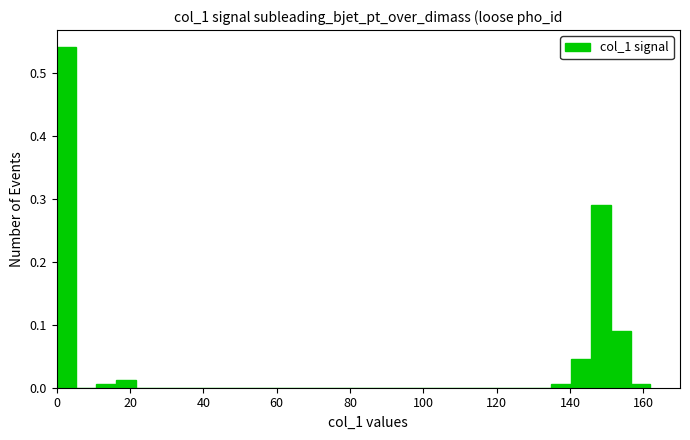

Around what value on the x-axis is the tallest bar? Give the approximate position of its centre, as read against the axis.

2